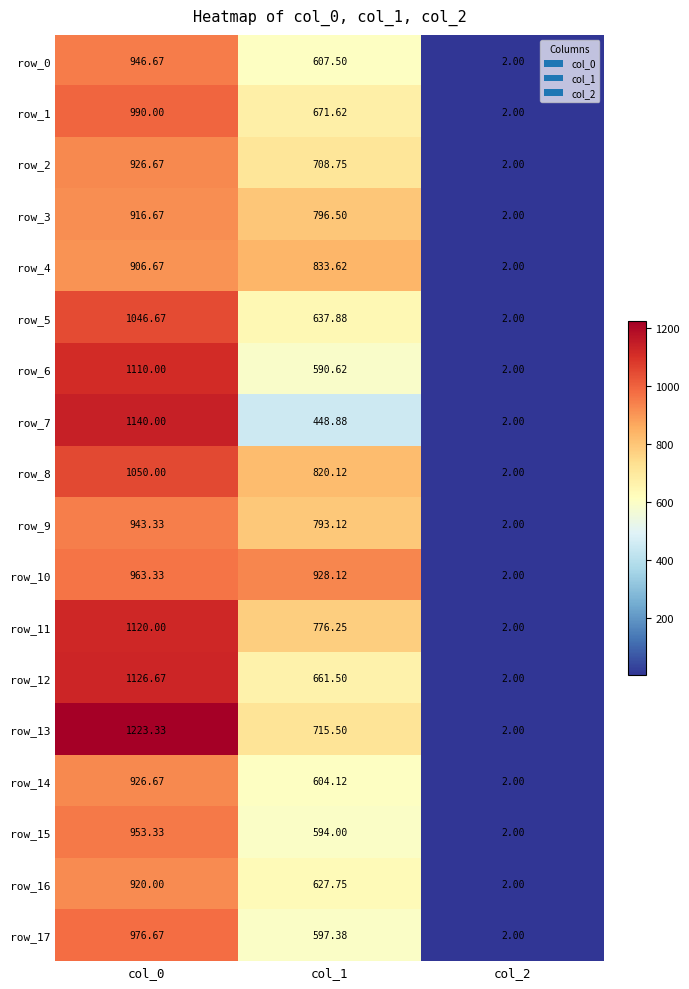

Which category has the lowest value in the row_12 series?

col_2